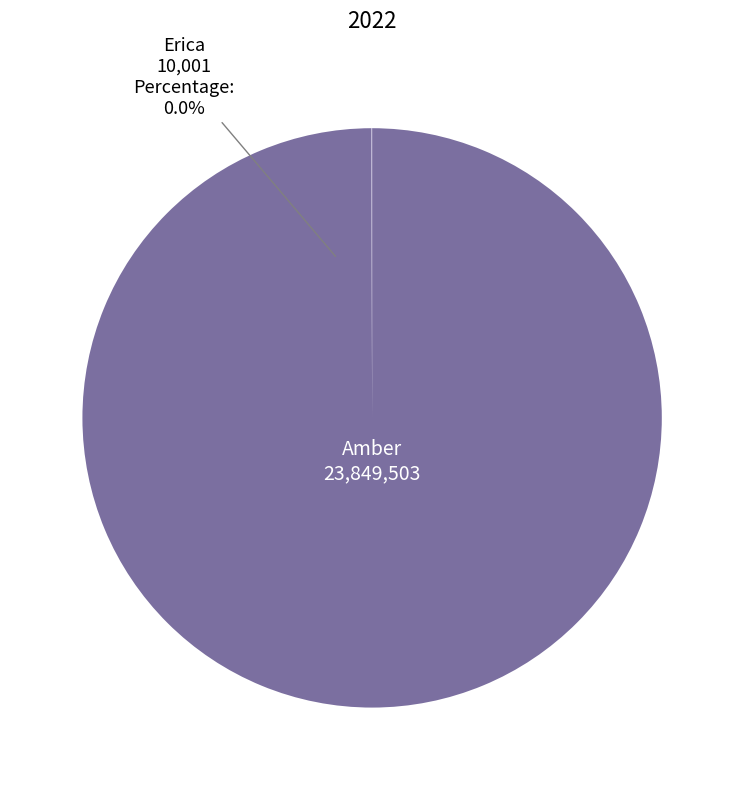

Which category has the smallest portion of the pie?

Erica